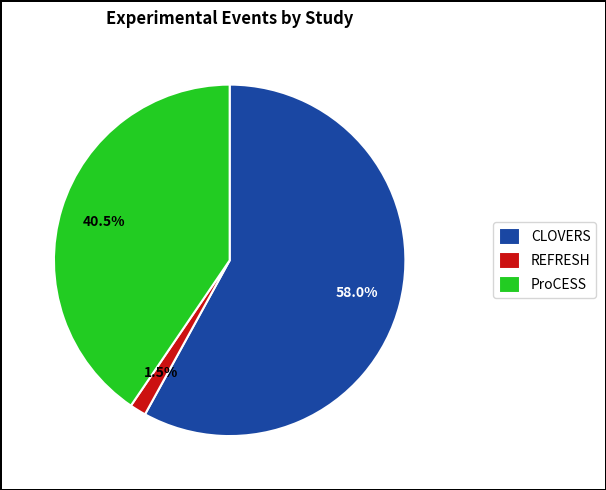

Count the number of slices in the pie.

3